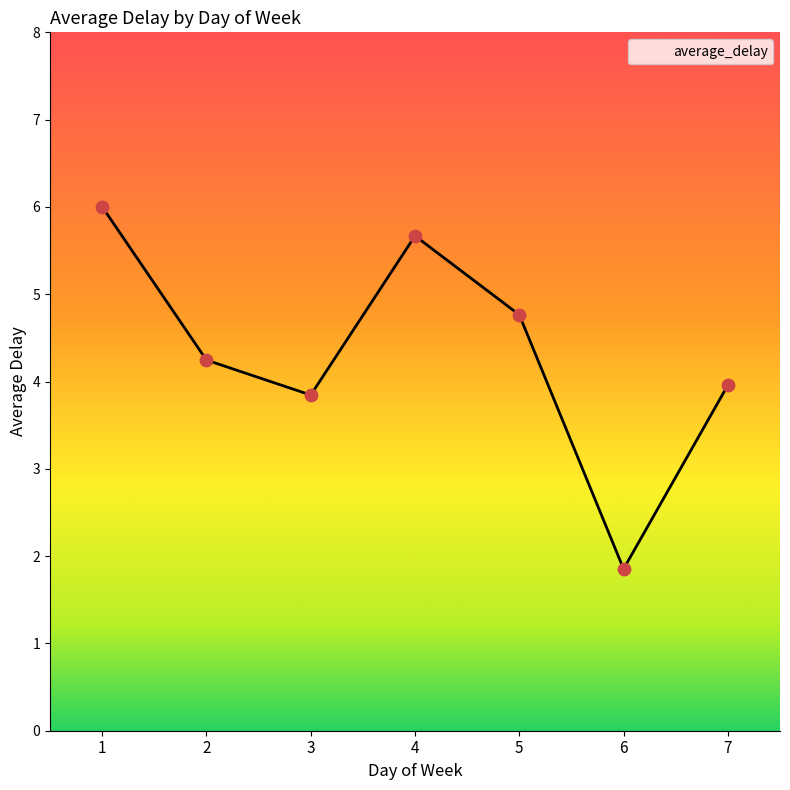

What is the change in value from 3 to 5?

+0.9